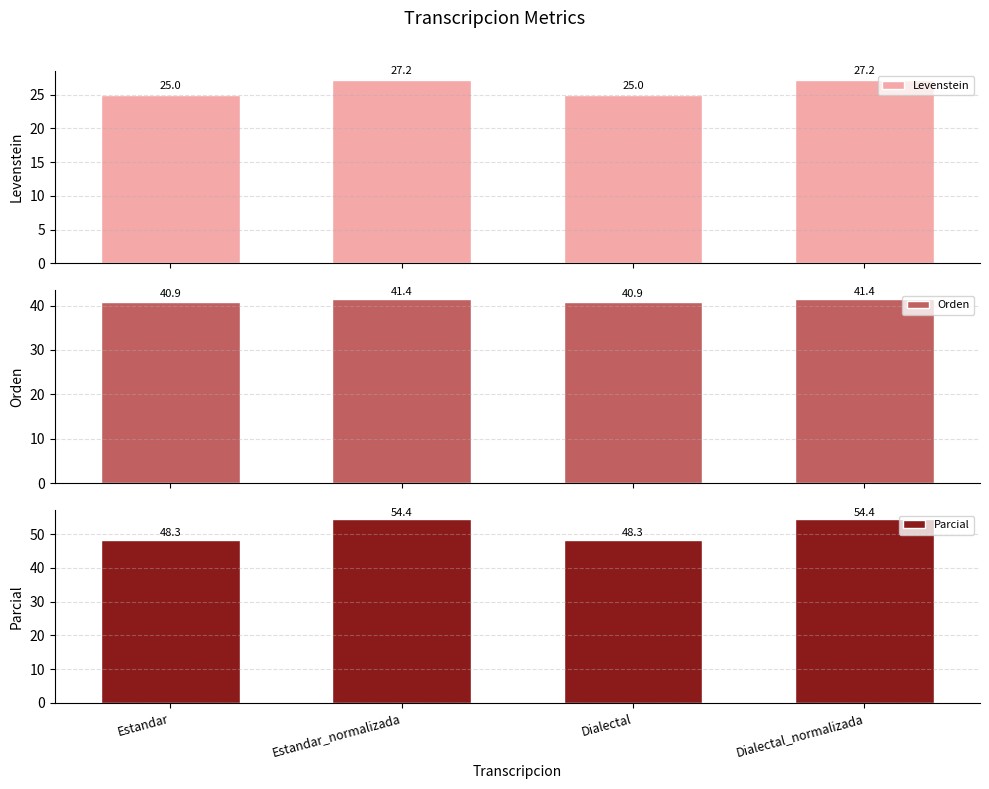

How many data points in Orden are above 41?

2